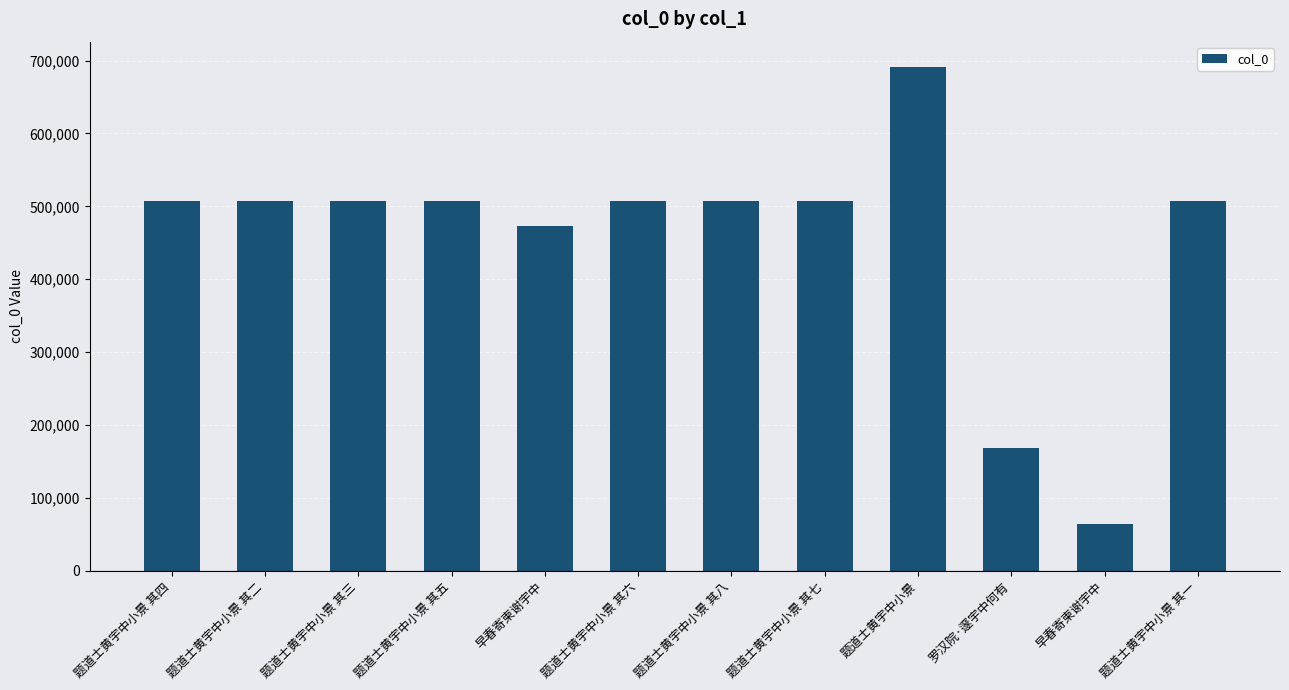

Is it true that the value at 题道士黄宇中小景 其八 is 507952?

True